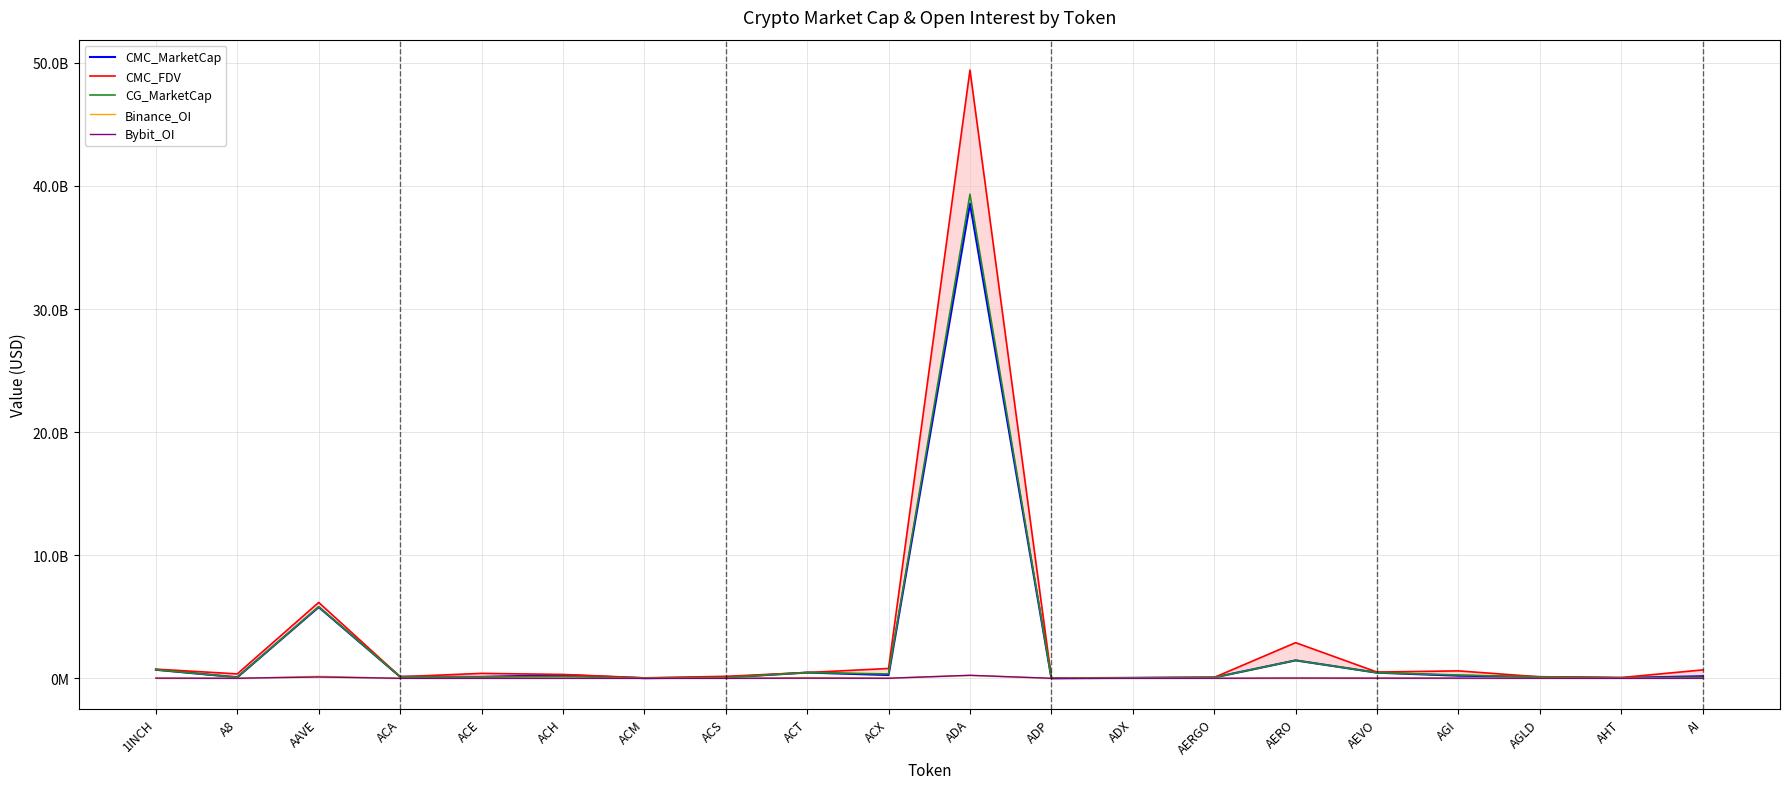

At which category is the sum across all series the highest?

ADA